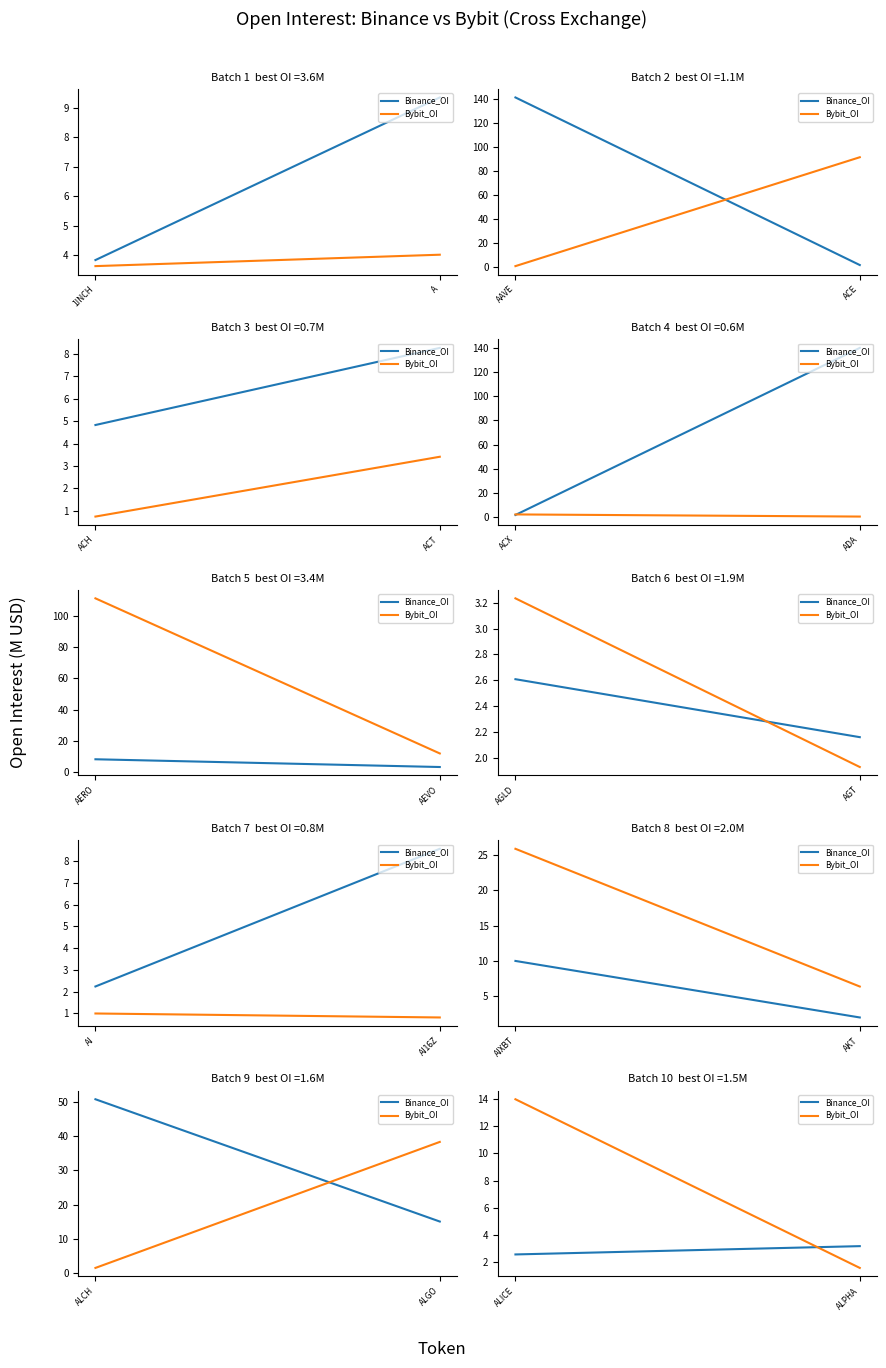

What is the value of the Bybit_OI point at the 2nd from the left?

1.5